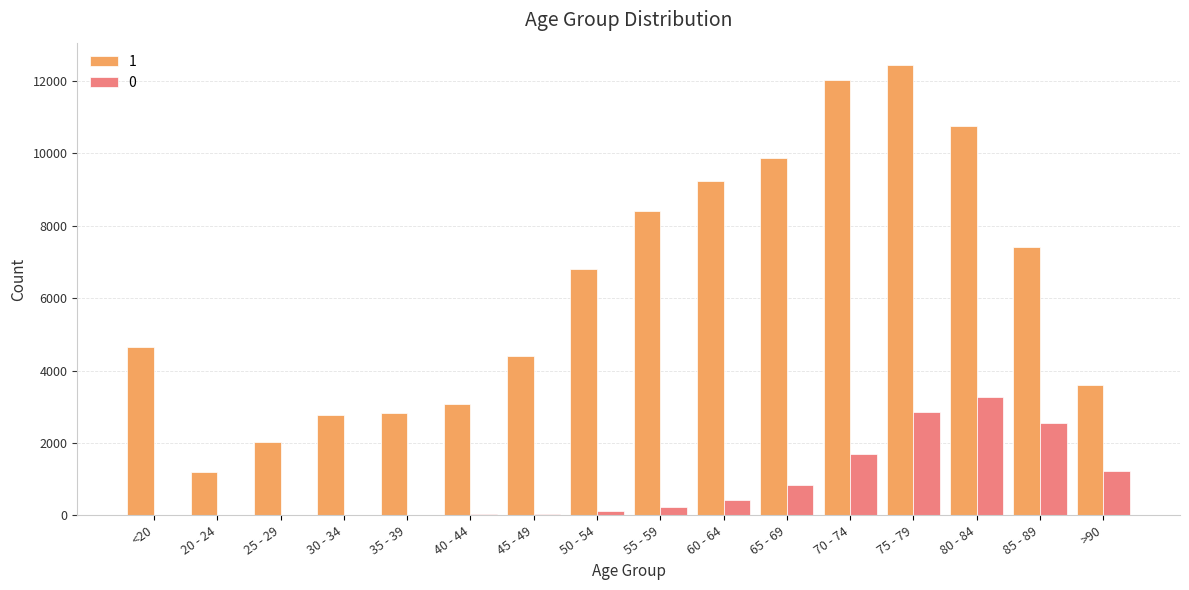

At which category is the sum across all series the highest?

75 - 79